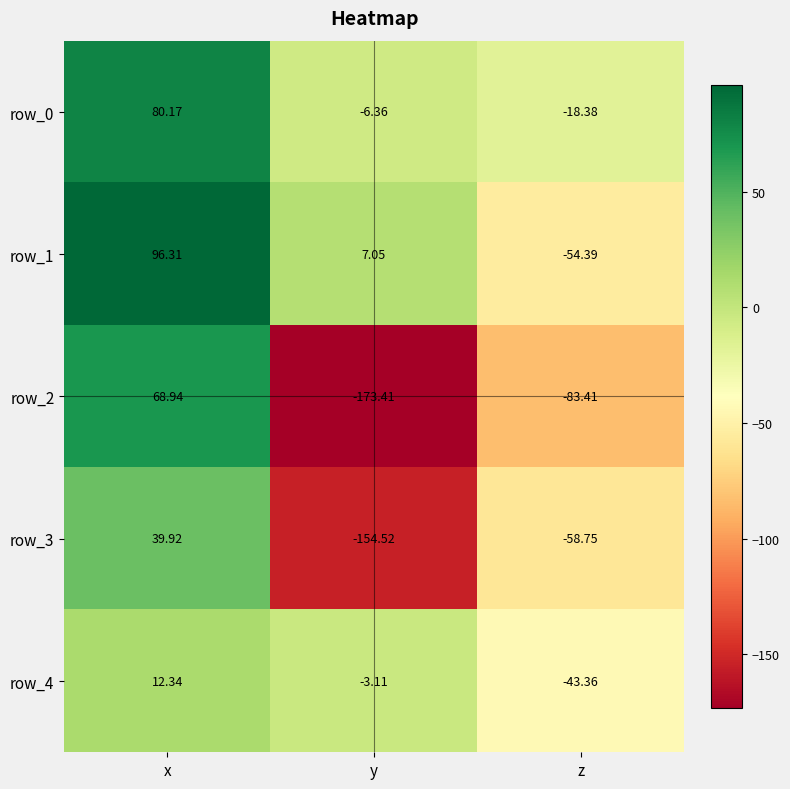

What is the spread (max minus min) of values at y?

180.5